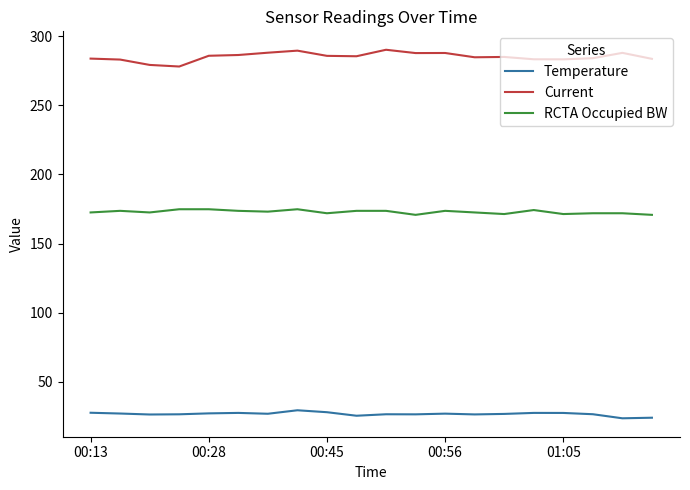

True or false: Temperature and RCTA Occupied BW cross at least once.

False